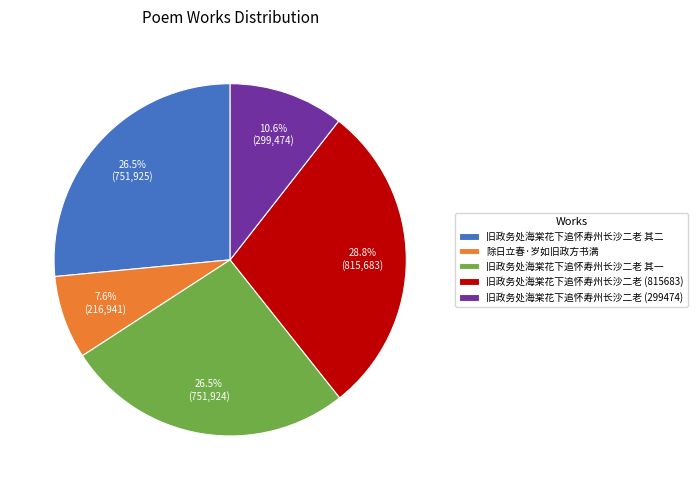

Does 旧政务处海棠花下追怀寿州长沙二老 其一 account for over 50% of the chart?

No